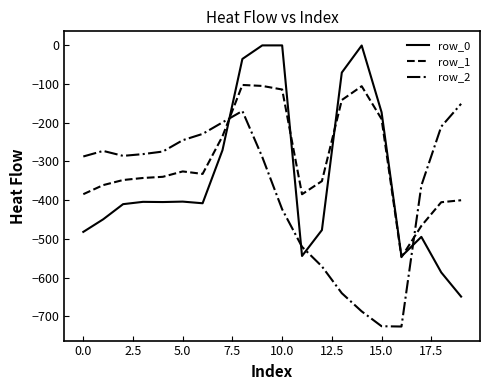

Which series has the largest range (max minus min)?

row_0